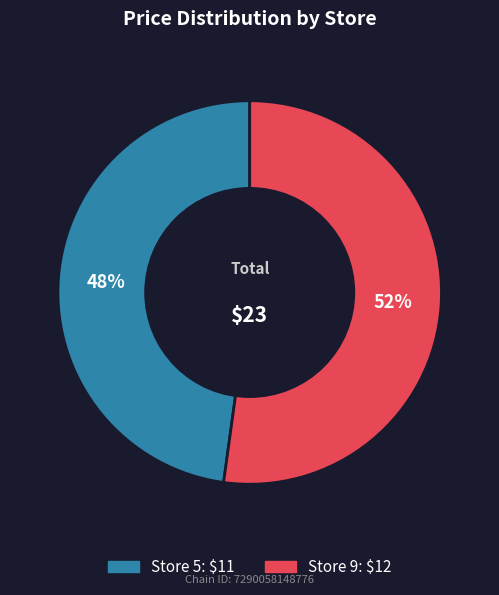

Count the number of slices in the pie.

2